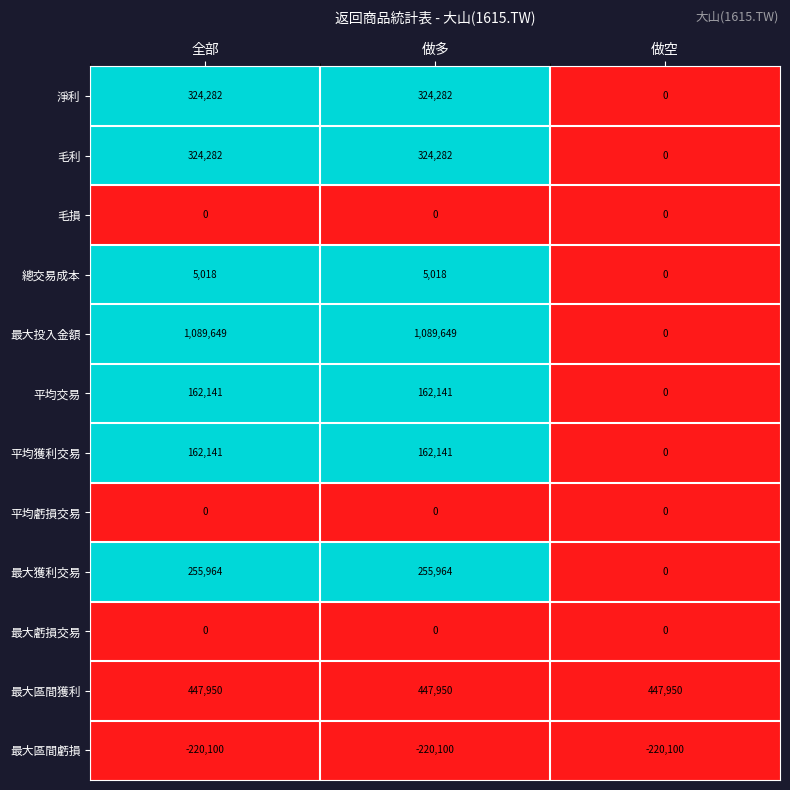

At which label is 最大投入金額 closest to 544824?

做空